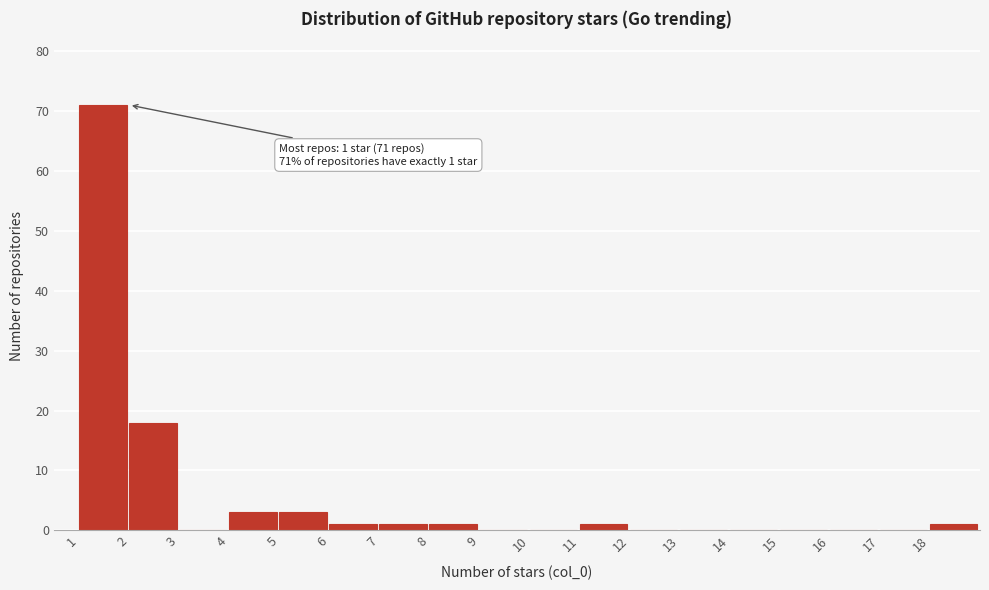

Over which range of the x-axis is the bar tallest?

1 to 2